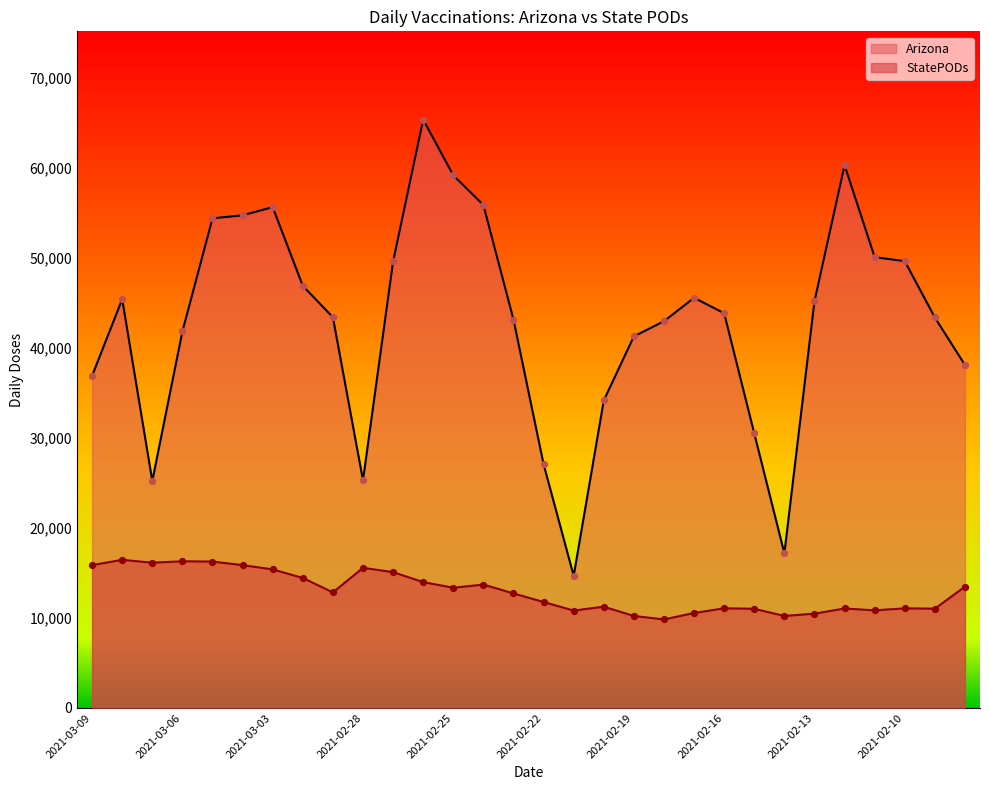

Which series has the largest total across all categories?

Arizona